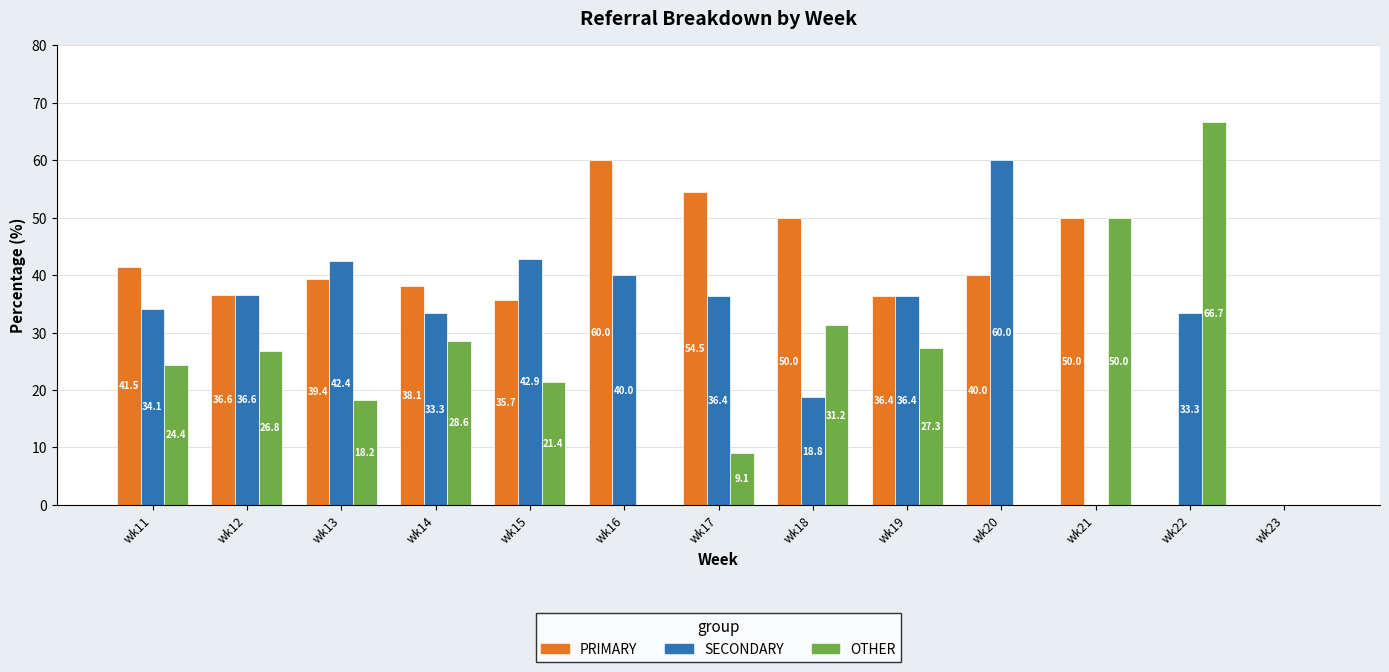

Which series has the largest range (max minus min)?

OTHER